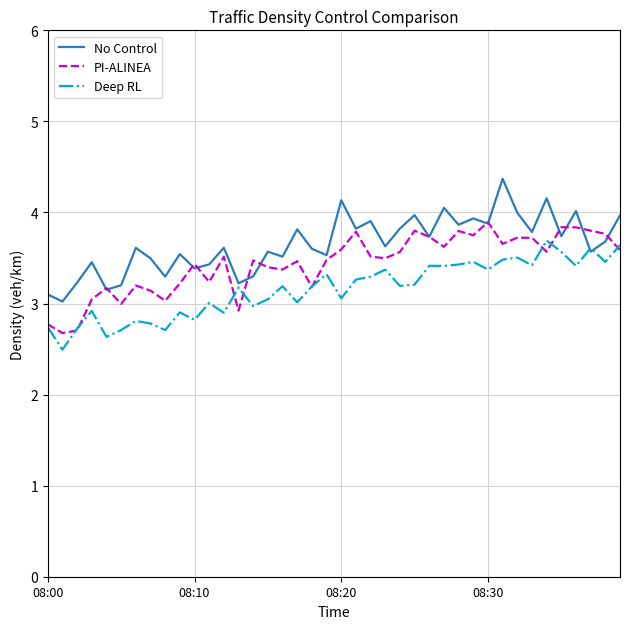

What is the smallest value displayed?

2.5